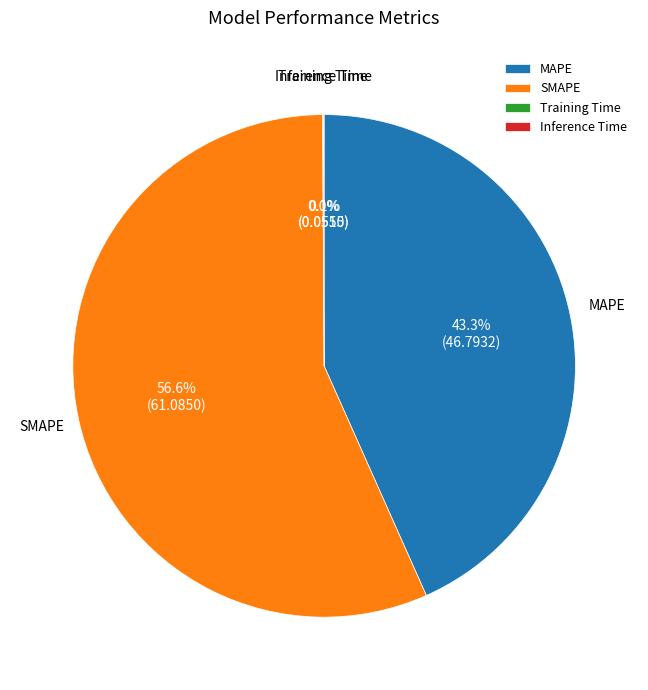

Does any single category account for the majority?

Yes